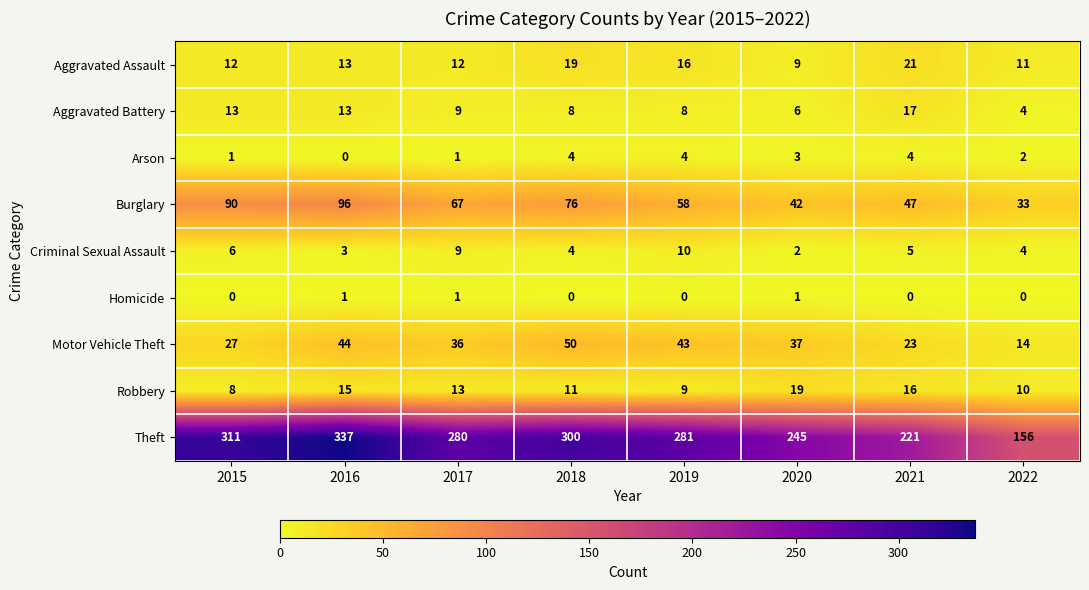

Which series has the largest range (max minus min)?

Theft